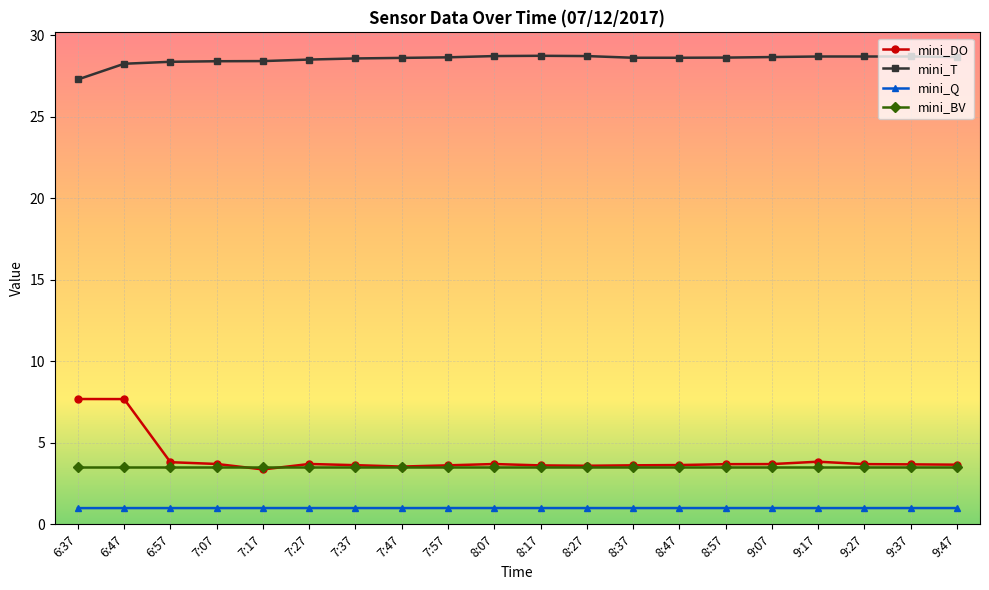

Is the value of mini_Q at 6:47 greater than the value of mini_DO at 7:27?

No